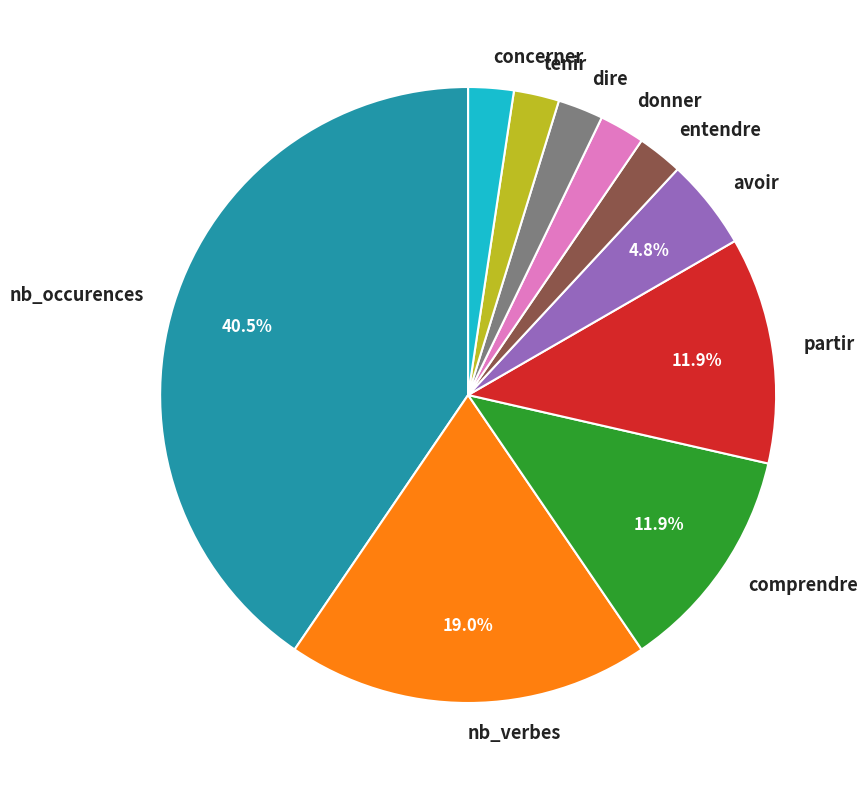

Count the number of slices in the pie.

10